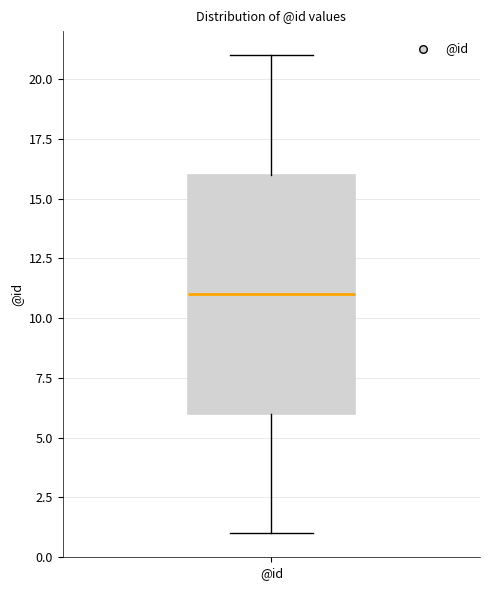

Transcribe this box plot: give where the median line is, the range the box spans, and where the two whiskers end, as read against the y-axis. The values are not printed on the chart, so give them approximately, as read against the axis.

median 11, box 6 to 16, whiskers 1 to 21